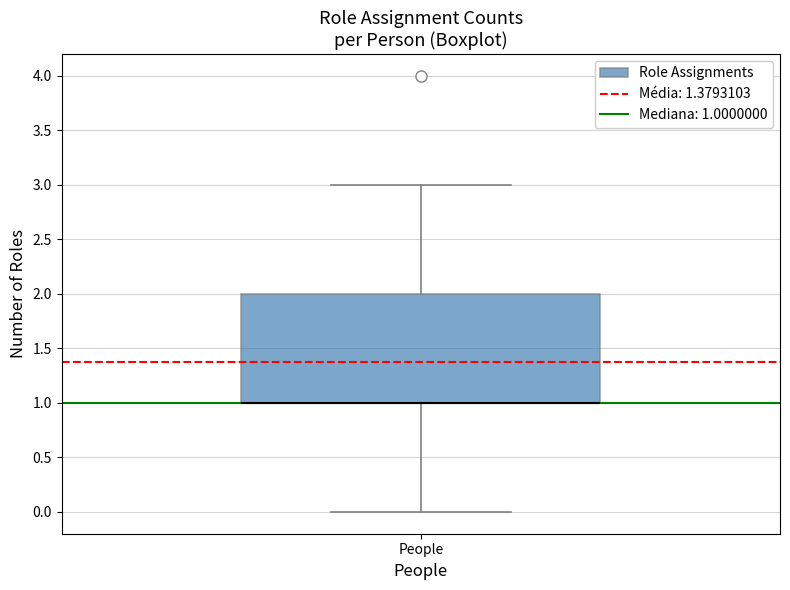

Transcribe this box plot: give where the median line is, the range the box spans, and where the two whiskers end, as read against the y-axis. The values are not printed on the chart, so give them approximately, as read against the axis.

median 1 (drawn on the box's lower edge), box 1 to 2, whiskers 0 to 3